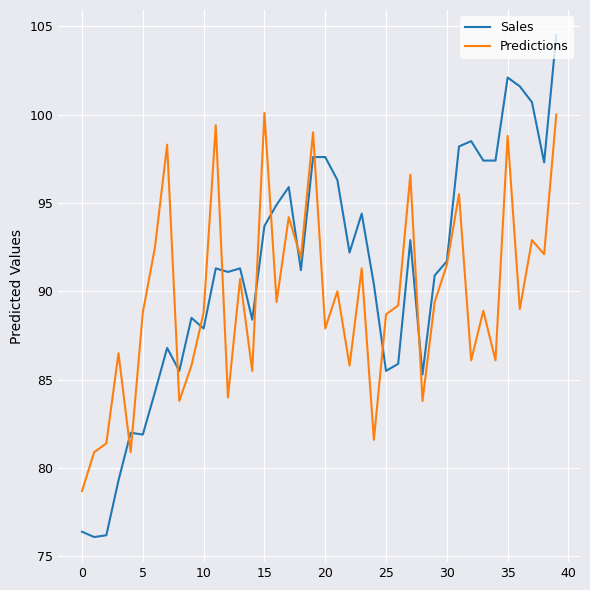

Which series has the largest total across all categories?

Sales